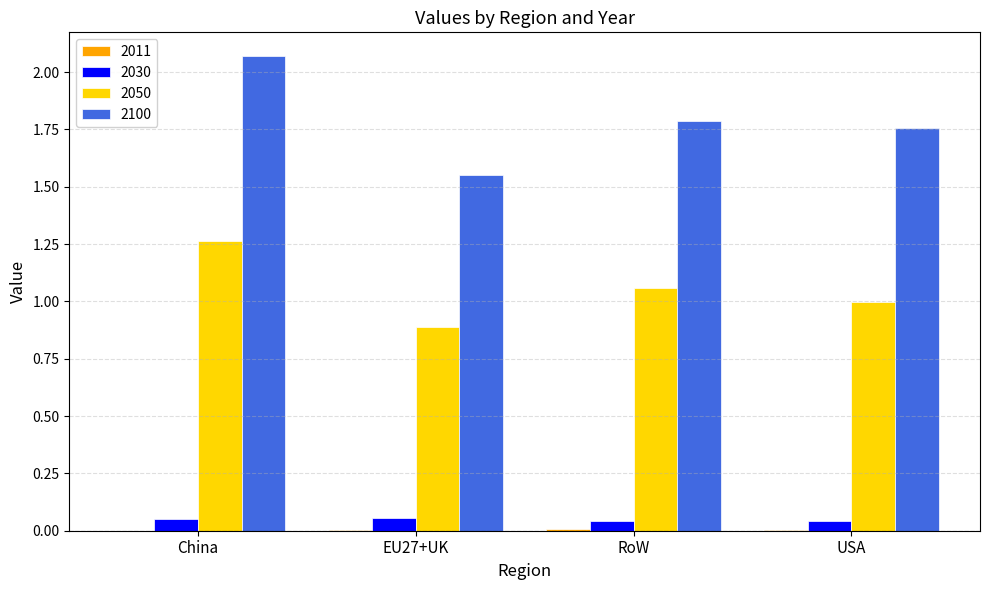

What is the sum of all 2100 values?

7.2